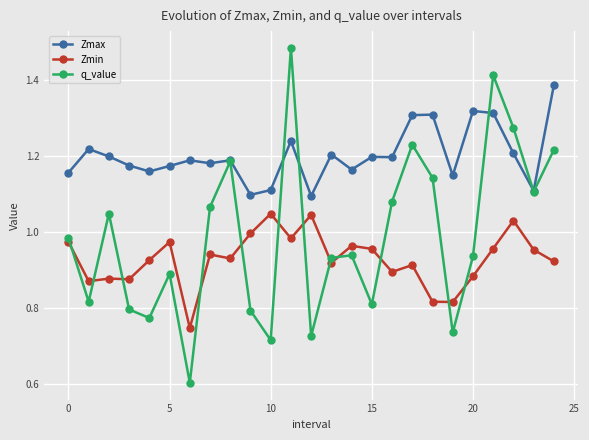

What is the difference between the maximum and minimum values in the Zmax series?

0.3